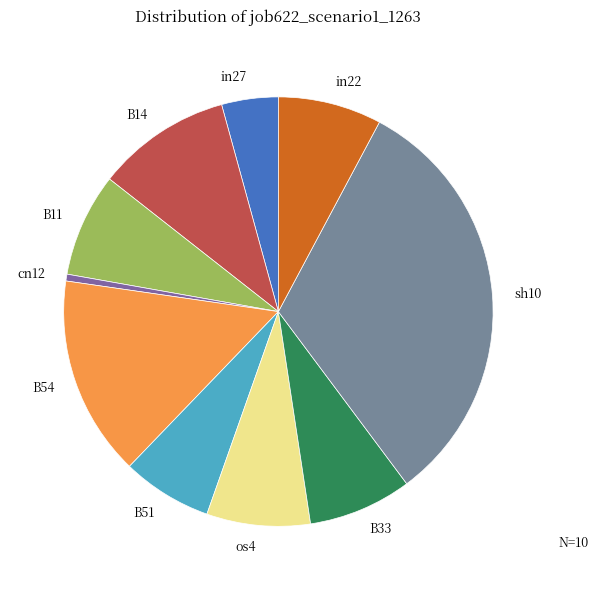

Combined, do B54 and in22 account for over 50%?

No